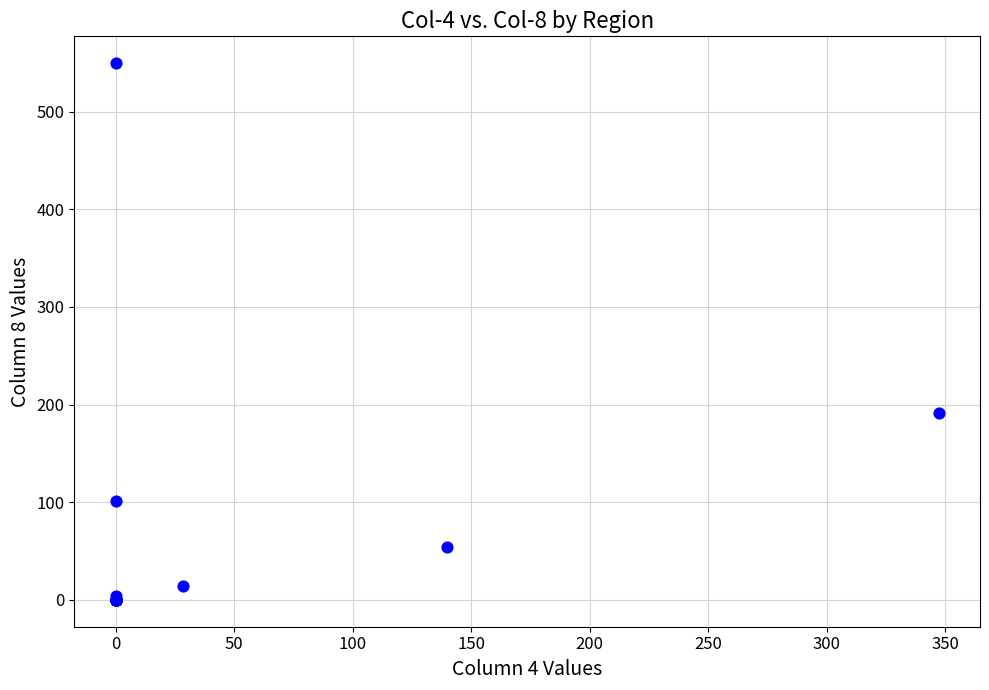

What Y value in the scatter plot is closest to 274?

191.0